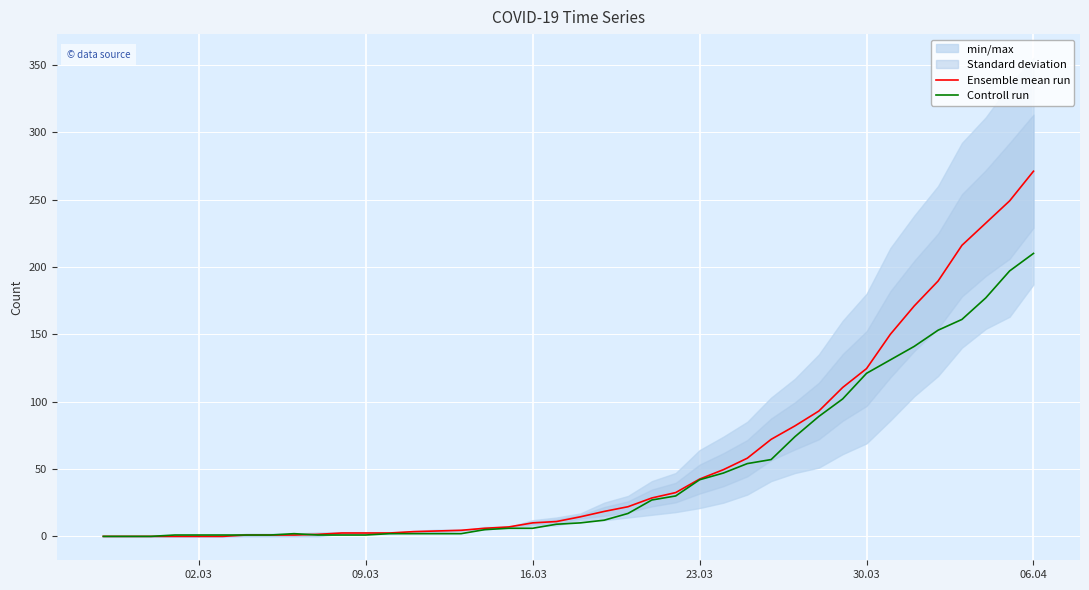

Rank the series by their maximum value, from lowest to highest.

Controll run, Ensemble mean run